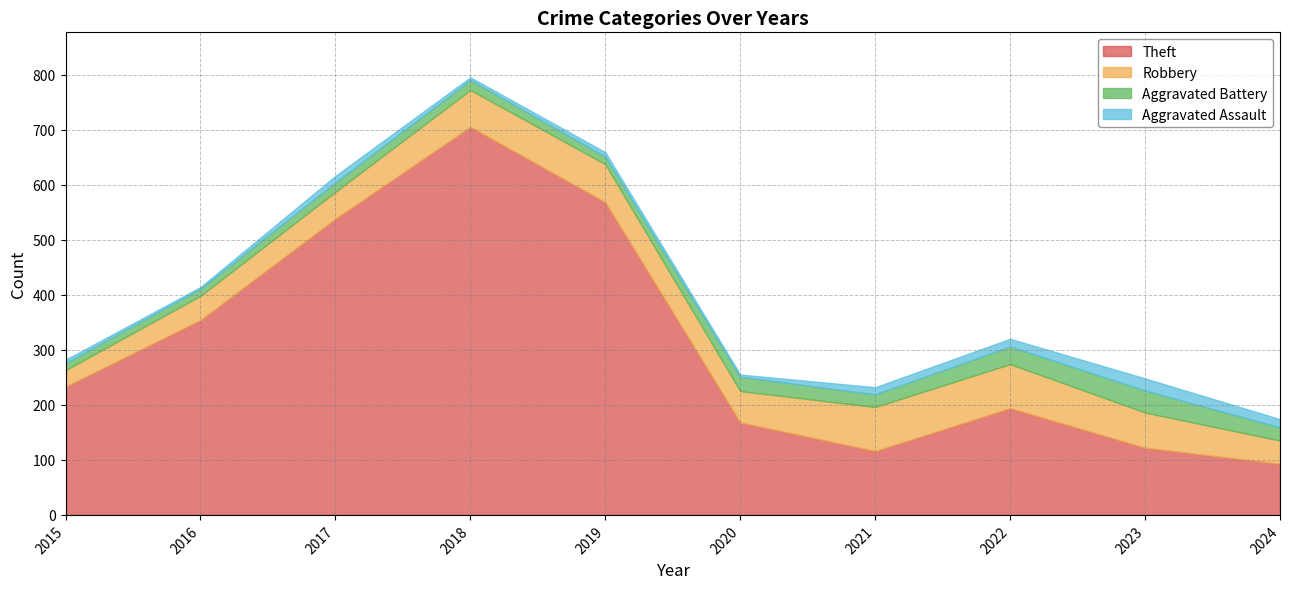

True or false: Total and Robbery cross at least once.

False